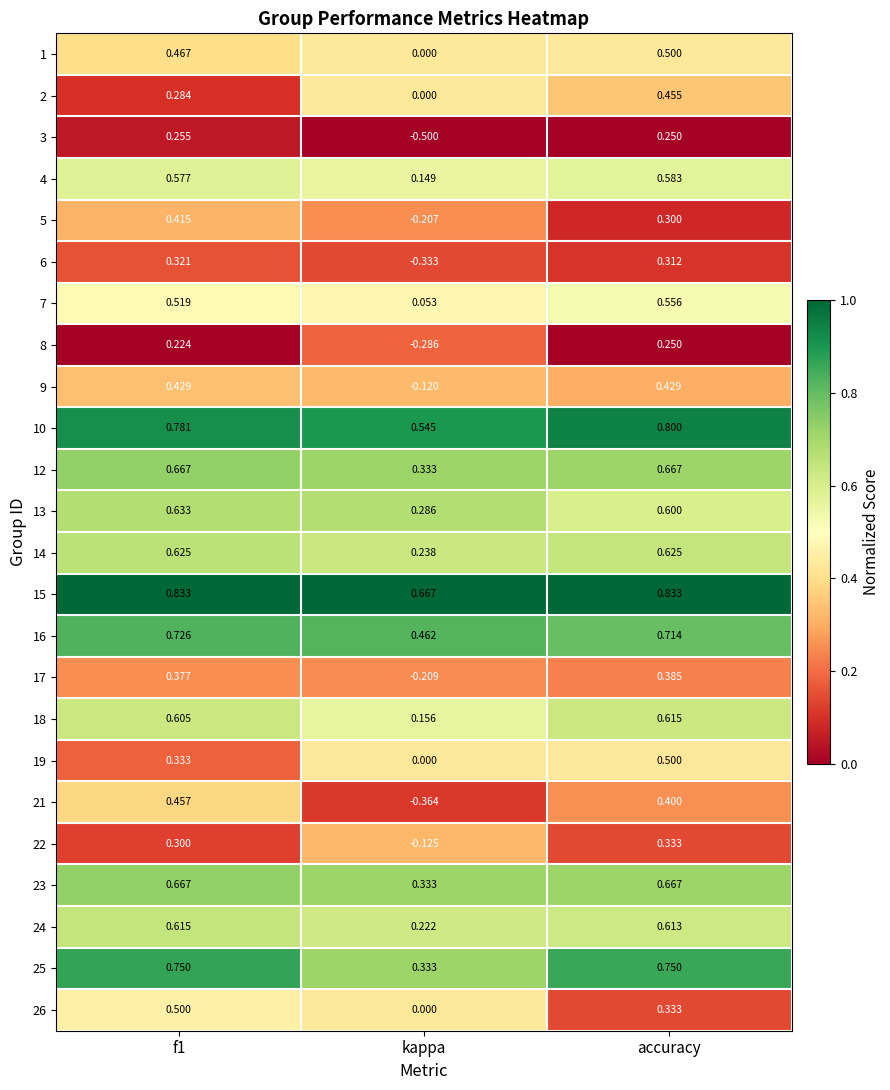

At which category does the chart reach its minimum across all series?

kappa